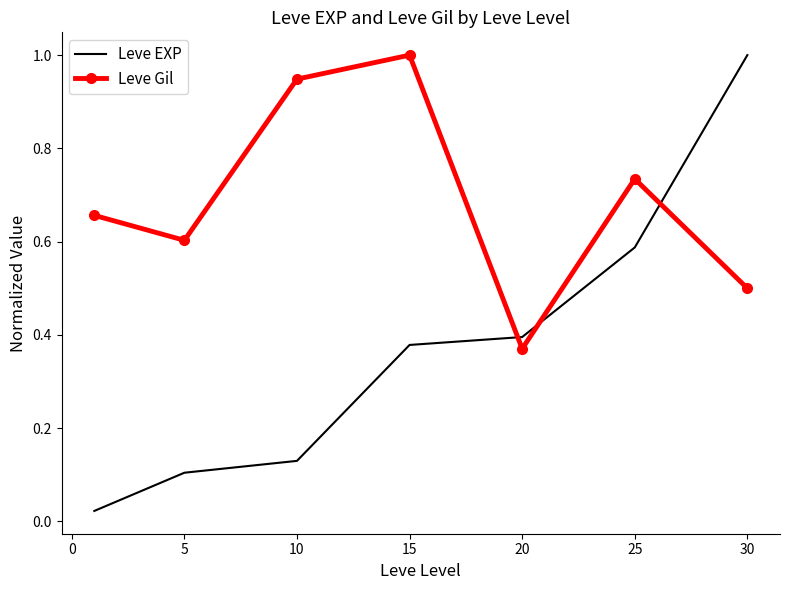

Rank the series by their average value, from highest to lowest.

Leve Gil, Leve EXP